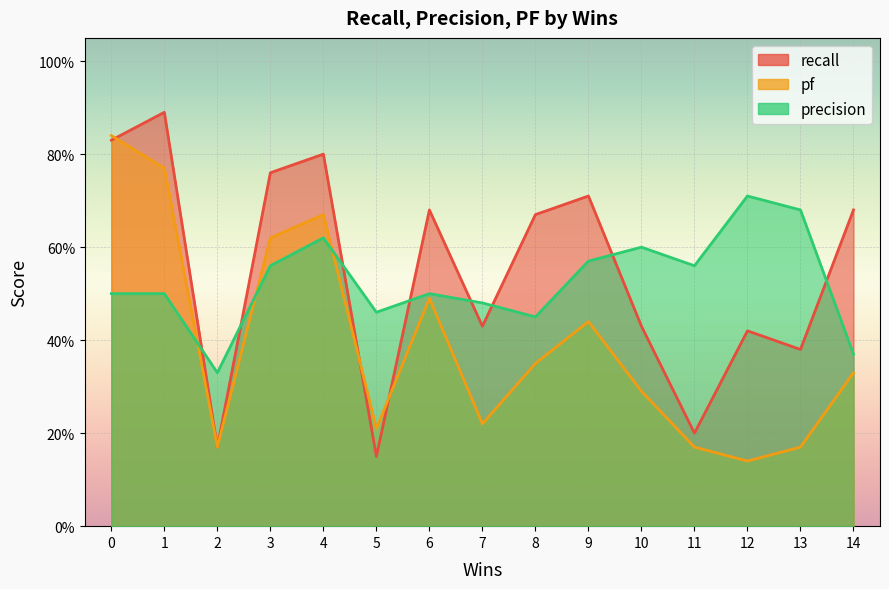

What is the smallest value displayed?

0.1